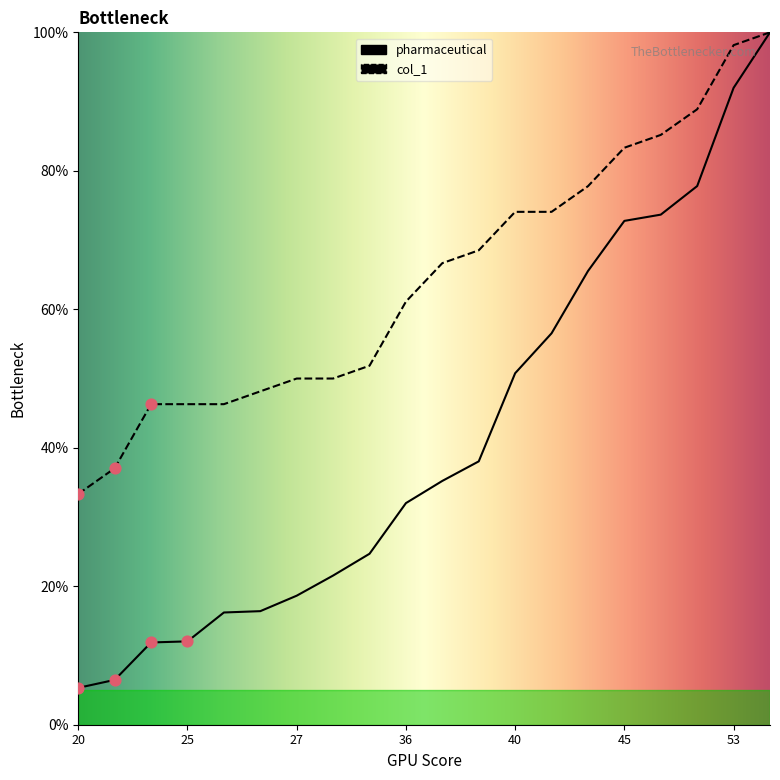

What is the total value across all series at 40?

124.8